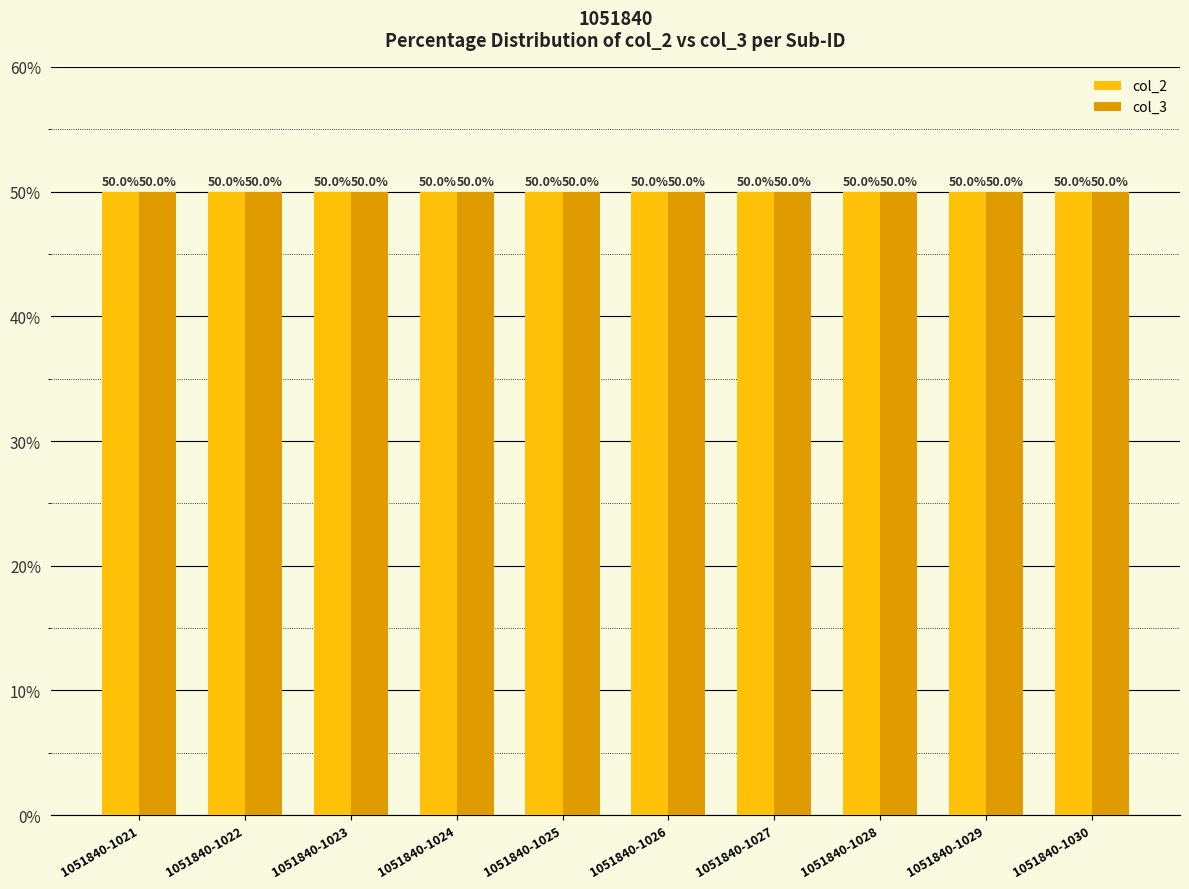

What is the average value of the col_3 series?

50.0